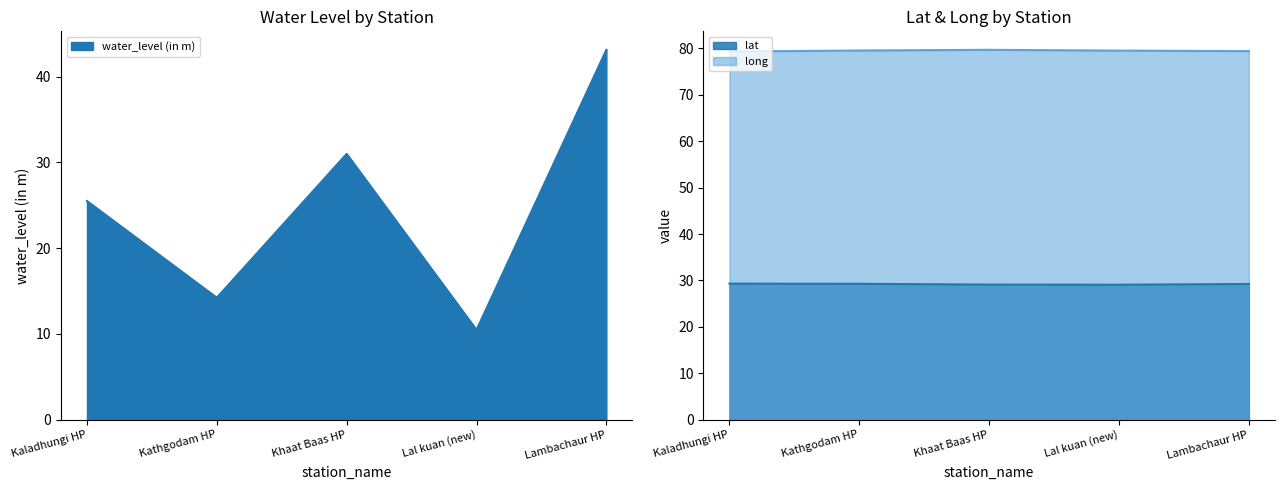

After their last crossing, which series has the higher values: water_level (in m) or lat?

water_level (in m)